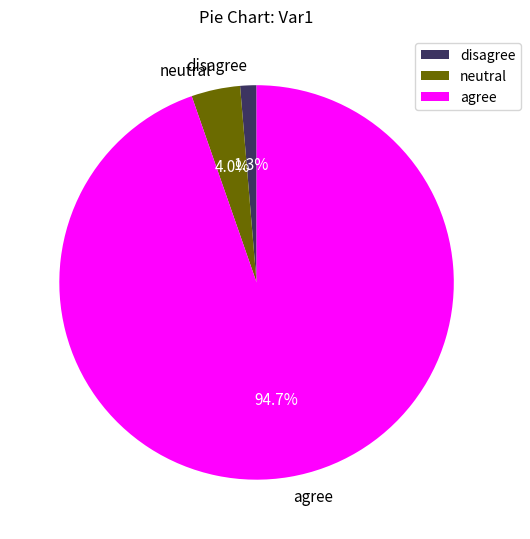

What is the majority slice?

agree